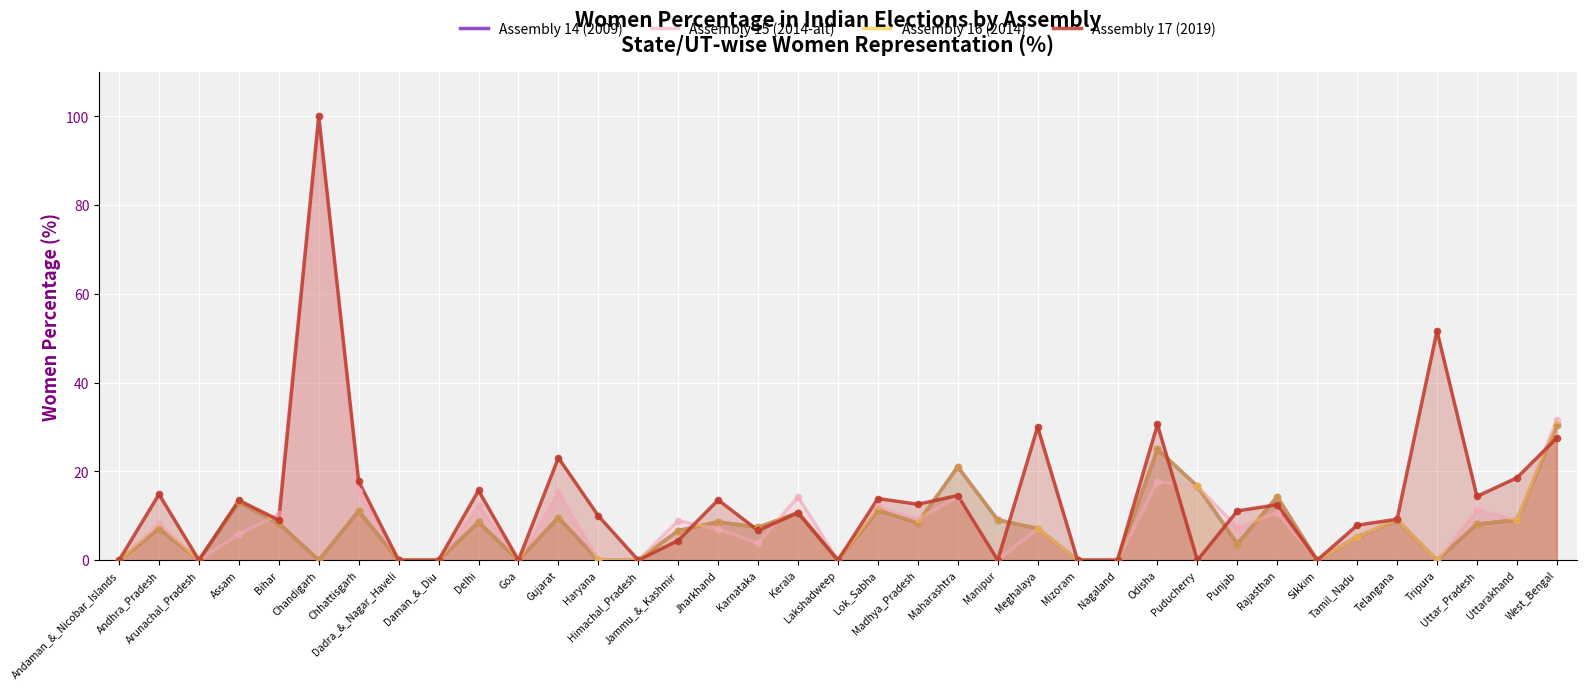

What is the total value across all series at Delhi?

45.2